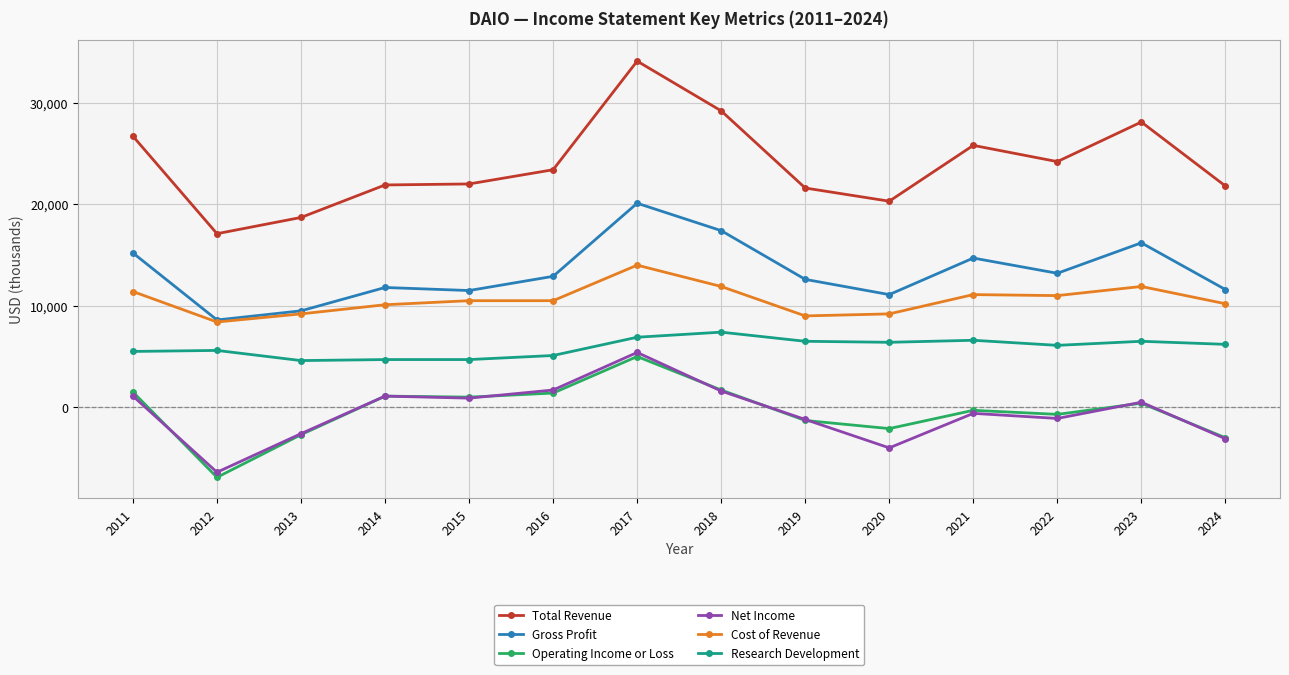

At 2020, list the series in order from largest to smallest.

Total Revenue, Gross Profit, Cost of Revenue, Research Development, Operating Income or Loss, Net Income